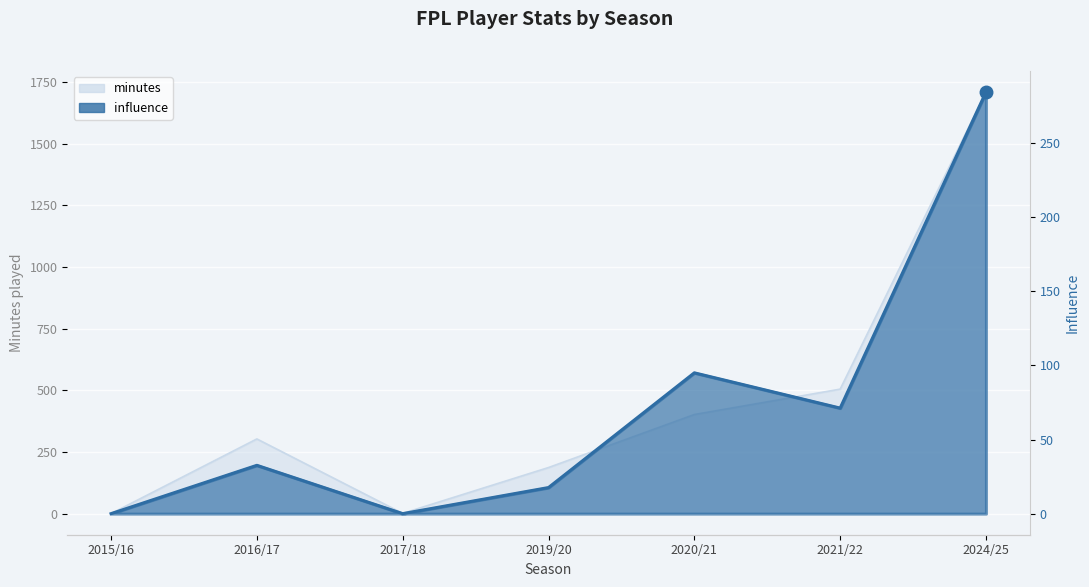

Reading left to right, transcribe all the data shown in this chart.

0.0	32.6	0.0	17.6	95.0	71.2	284.4